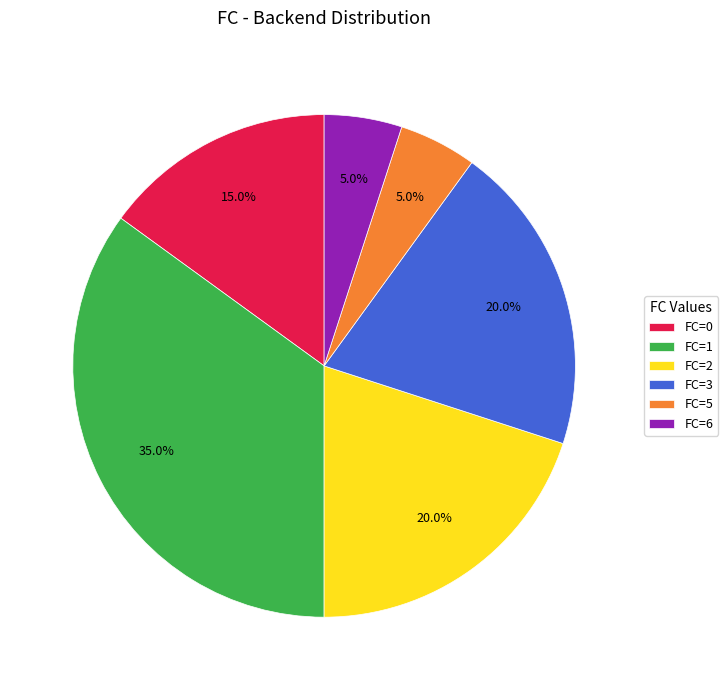

What percentage is NOT represented by FC=5?

95.0%